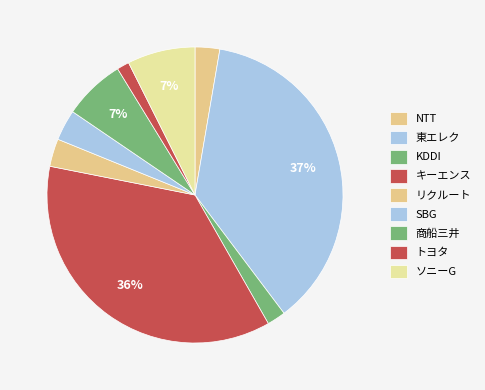

What percentage do SBG and キーエンス together represent?

39.7%